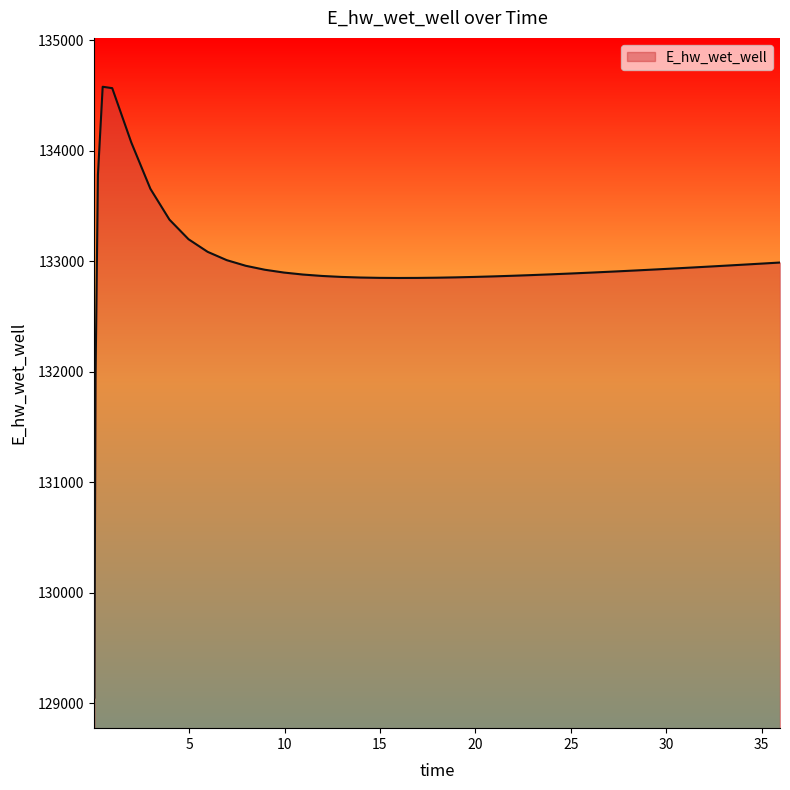

What is the smallest value displayed?

129051.6